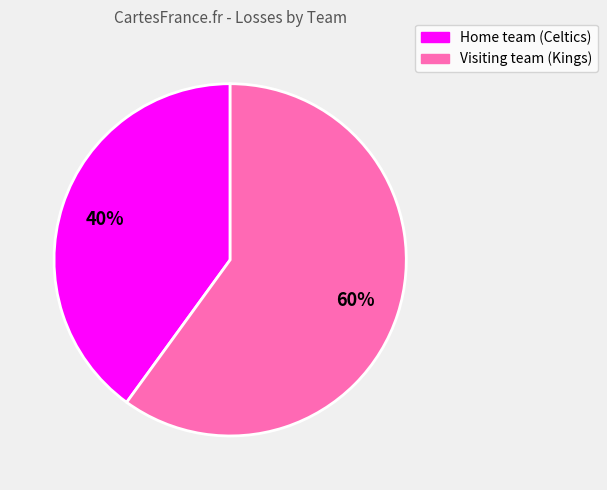

What is the smallest slice in the pie chart?

Home team (Celtics)